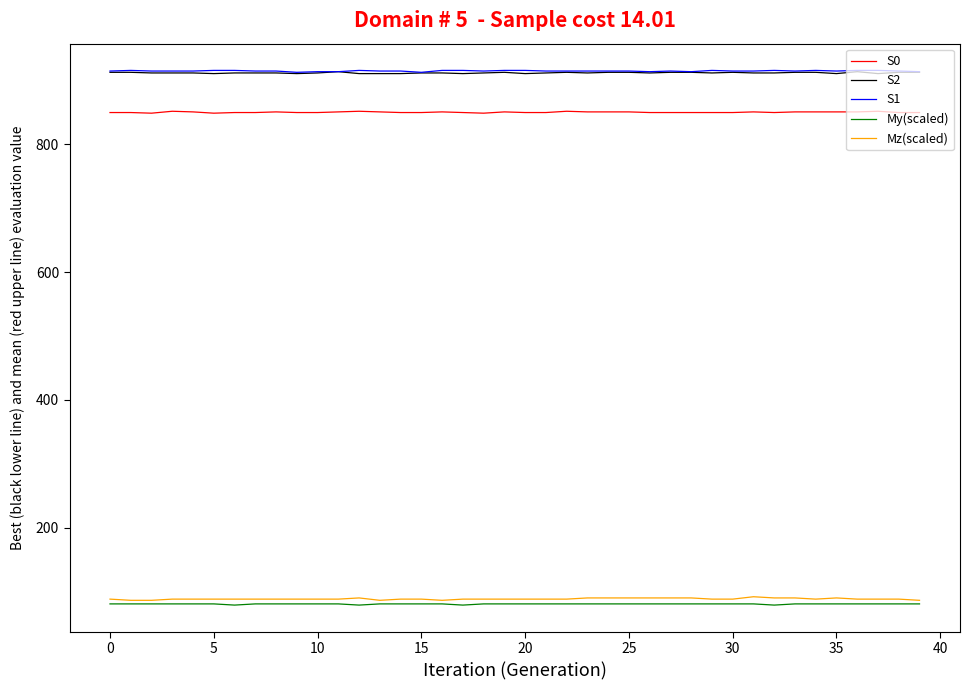

How many values in the My(scaled) series exceed 80?

36